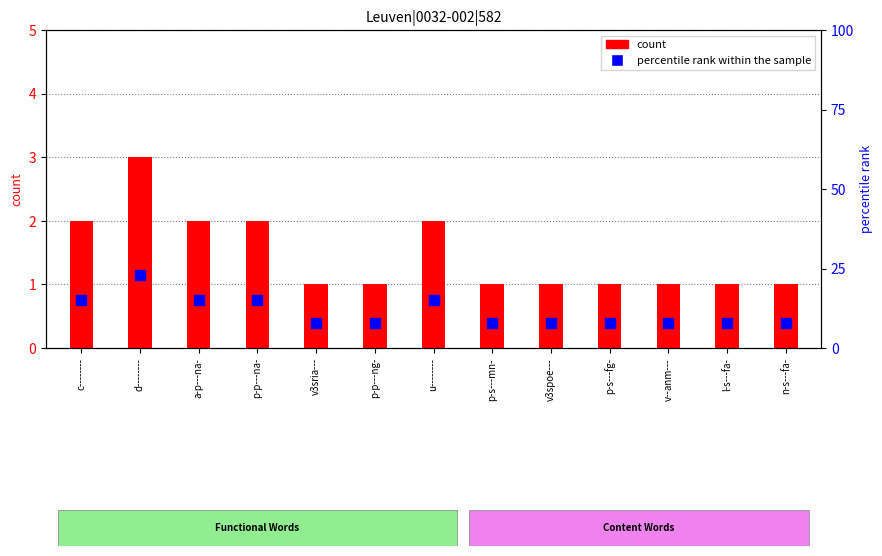

How many series are shown in this chart?

2